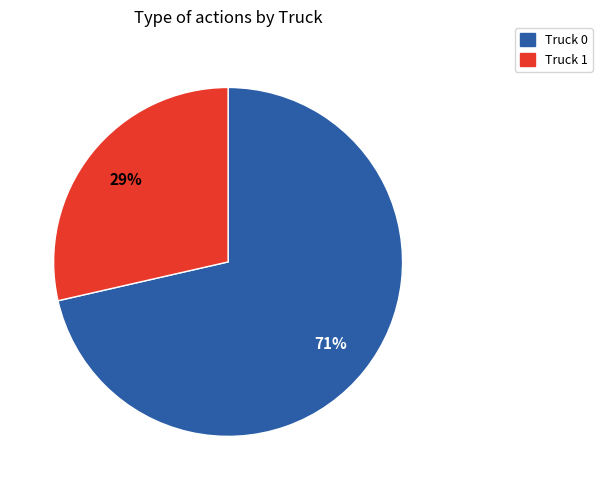

How many segments does this pie chart have?

2